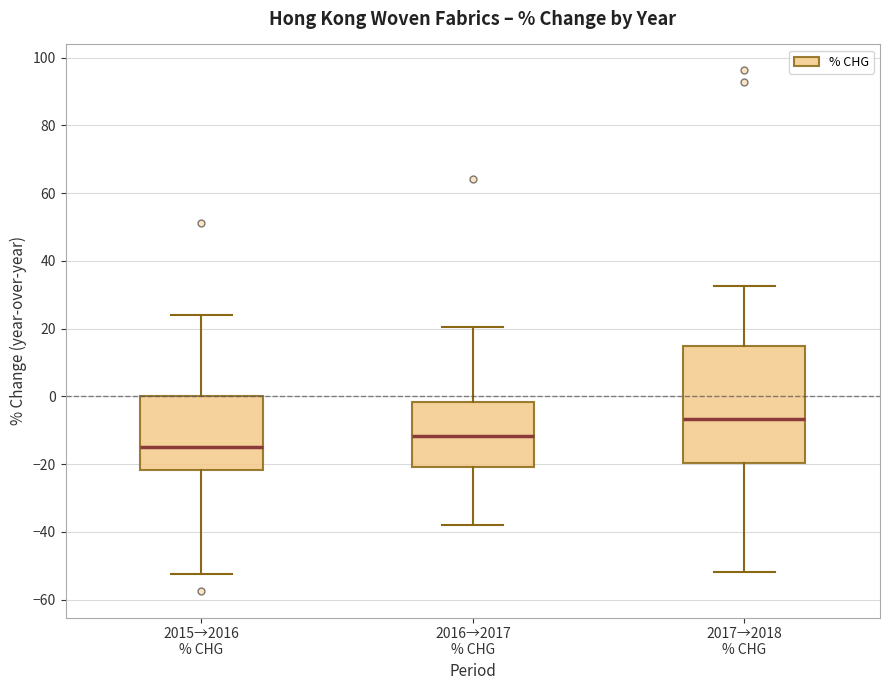

Reading left to right, read every box against the y-axis: the position of its median line, the range the box covers, and the ends of its whiskers. The values are not printed on the chart, so give them approximately, as read against the axis.

2015→2016 % CHG: median -16, box -22 to 0, whiskers -52 to 24
2016→2017 % CHG: median -12, box -20 to -2, whiskers -38 to 20
2017→2018 % CHG: median -6, box -20 to 14, whiskers -52 to 32